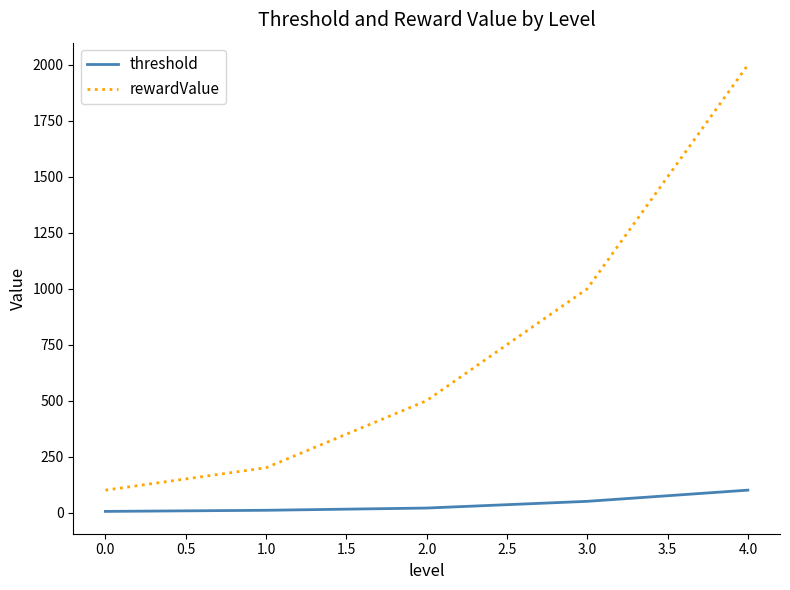

List the series in order of their peak value, highest first.

rewardValue, threshold